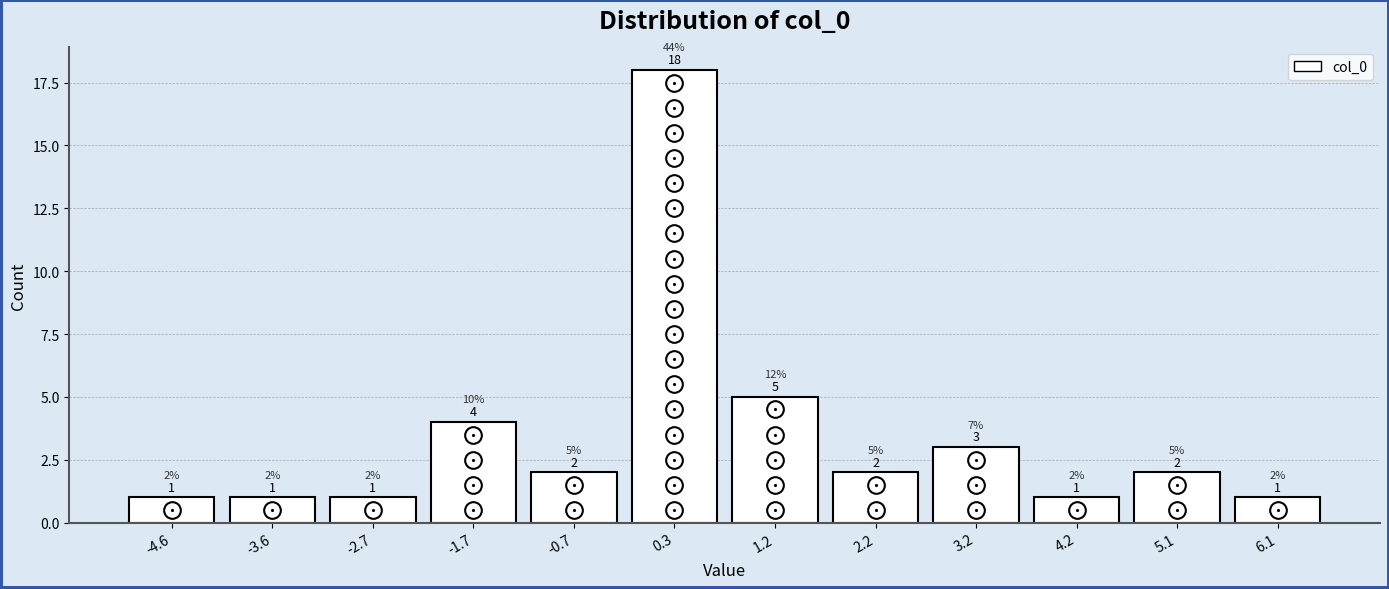

Reading left to right, transcribe this chart: for each bar, give the range it covers on the x-axis and its height. The bar edges are not printed on the chart, so give them approximately, as read against the axis.

-5.1 to -4.1: 1
-4.1 to -3.1: 1
-3.1 to -2.2: 1
-2.2 to -1.2: 4
-1.2 to -0.2: 2
-0.2 to 0.8: 18
0.8 to 1.7: 5
1.7 to 2.7: 2
2.7 to 3.7: 3
3.7 to 4.7: 1
4.7 to 5.6: 2
5.6 to 6.6: 1